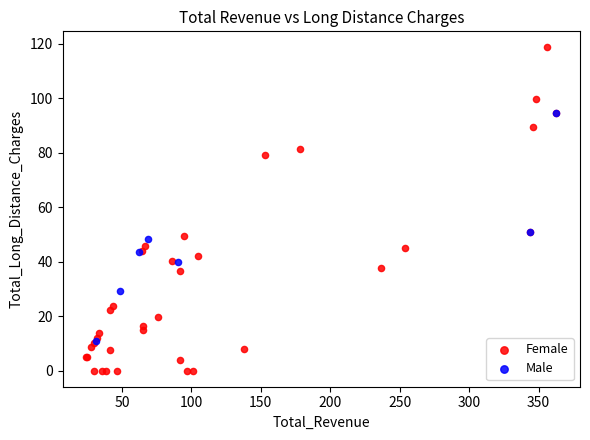

Which series has the widest spread of Y values?

Female